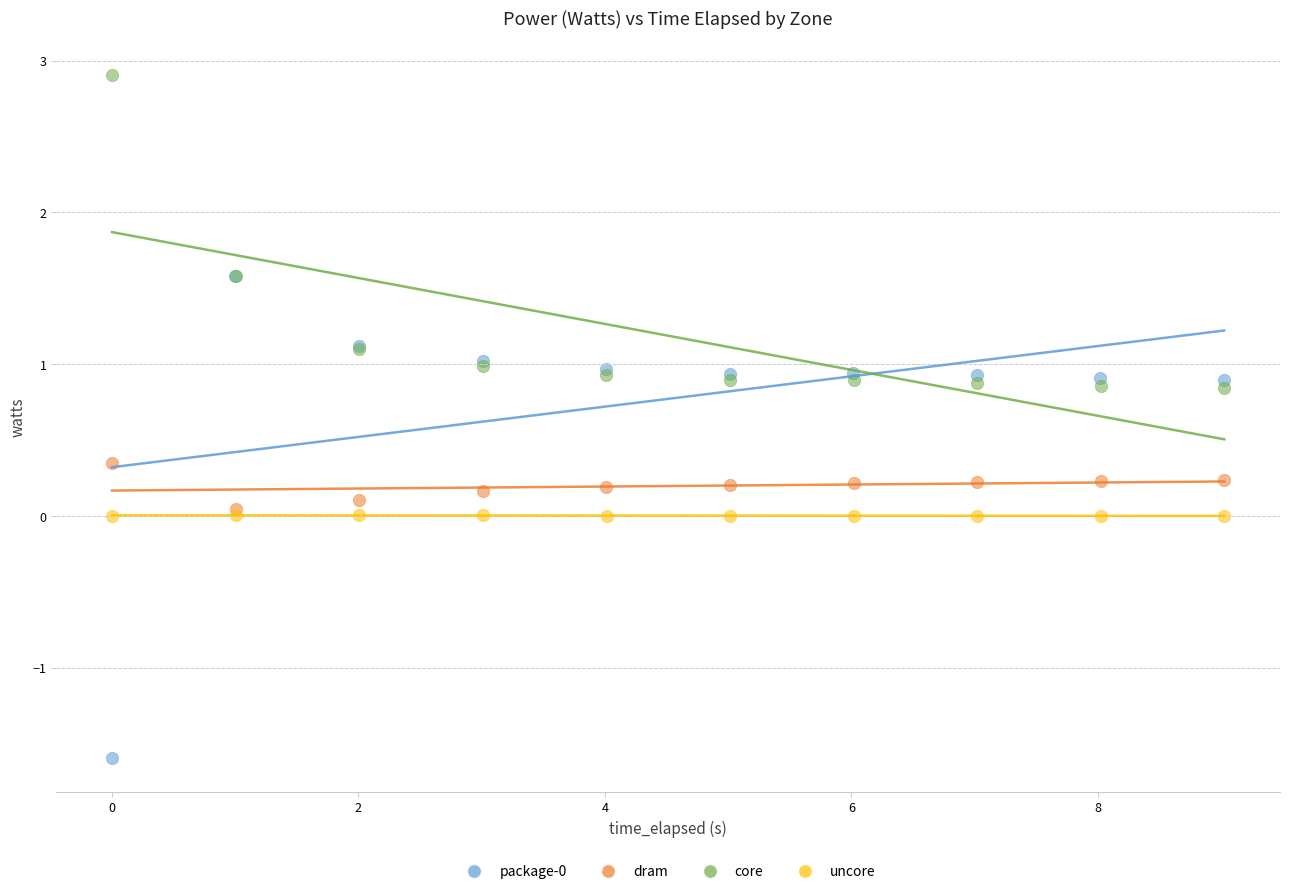

Which series reaches the maximum Y coordinate?

core